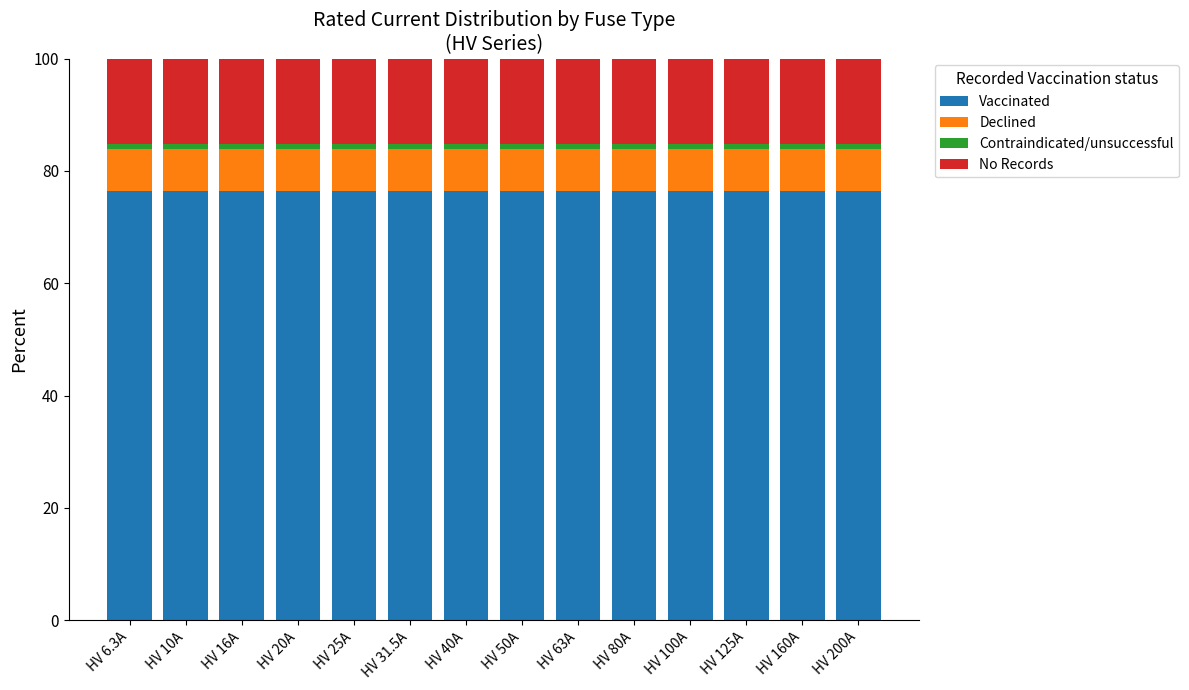

True or false: Vaccinated has a value of 76.3 at HV 16A.

True